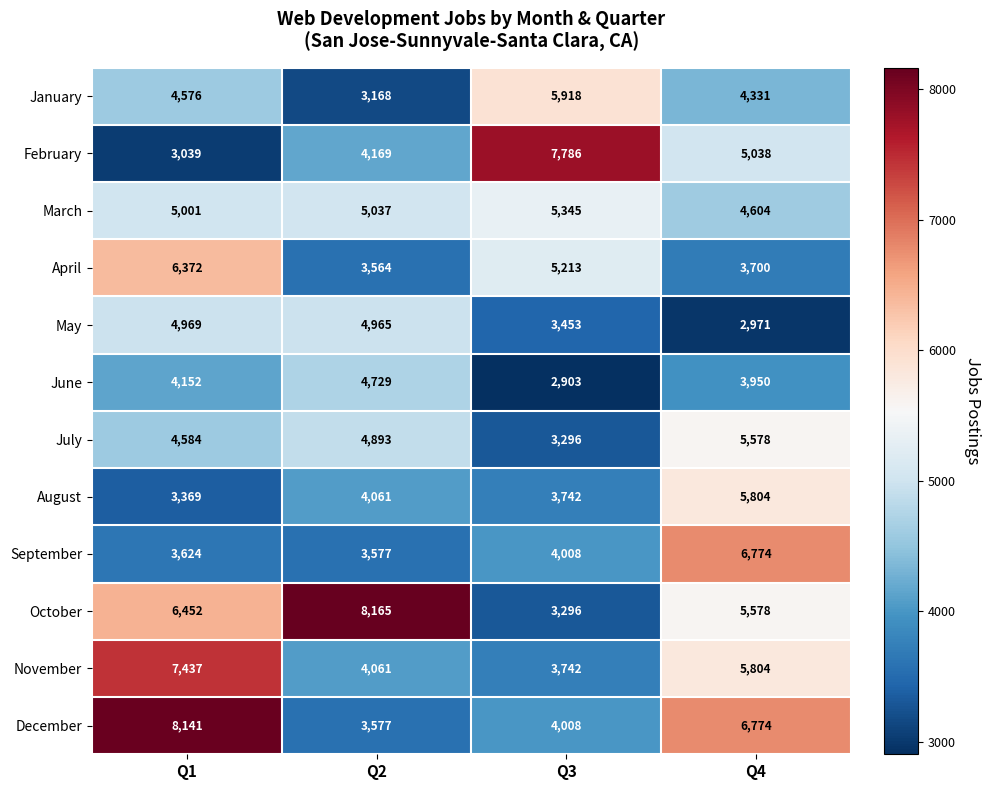

Is it true that August equals 3742 at Q3?

True